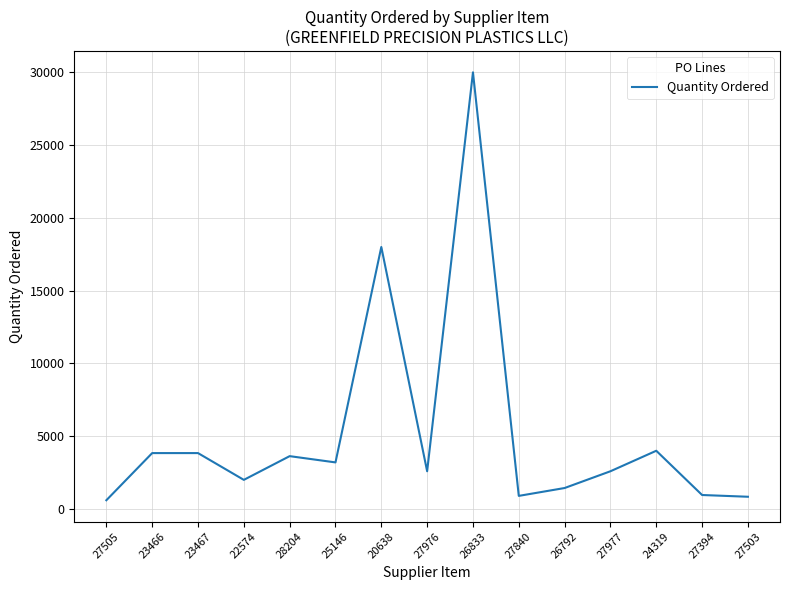

Where is the data nearest to the value 15300?

20638